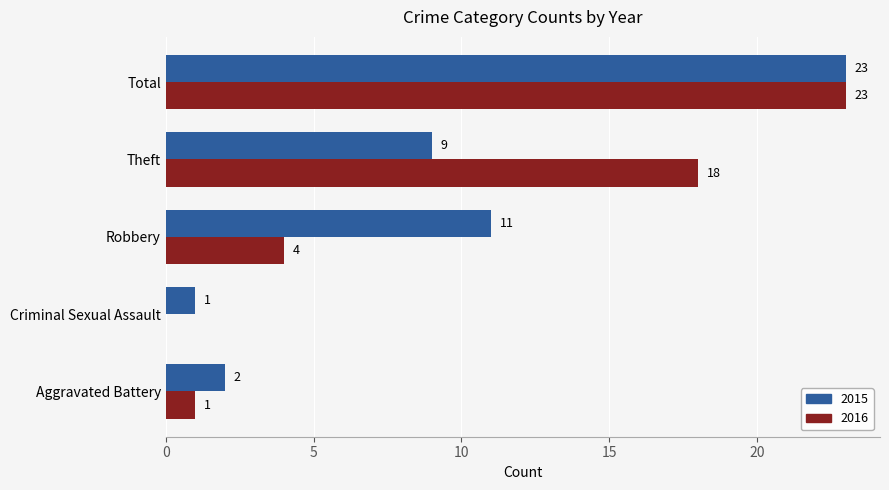

The 2015 series shows 19 at Robbery. True or false?

False